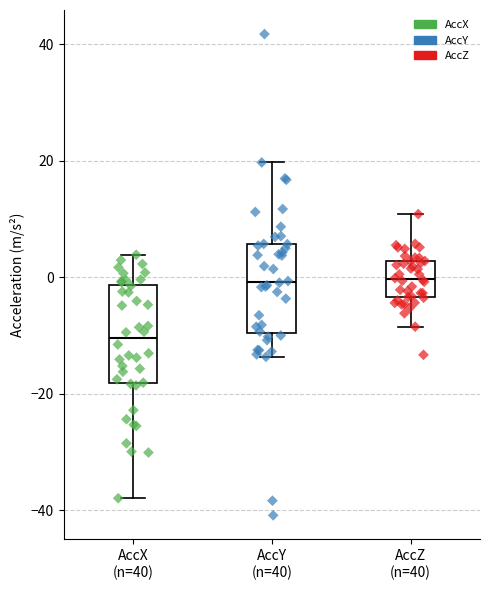

Where is the lower edge of the box for AccY (n=40) on the y-axis? The values are not printed on the chart, so give them approximately, as read against the axis.

-10